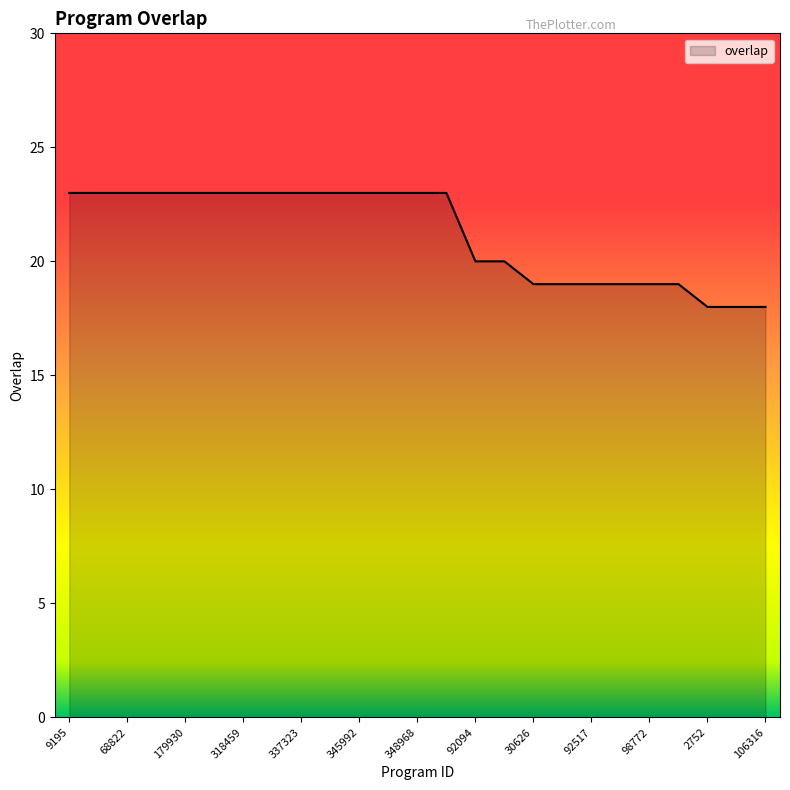

Does the chart have visible grid lines?

No